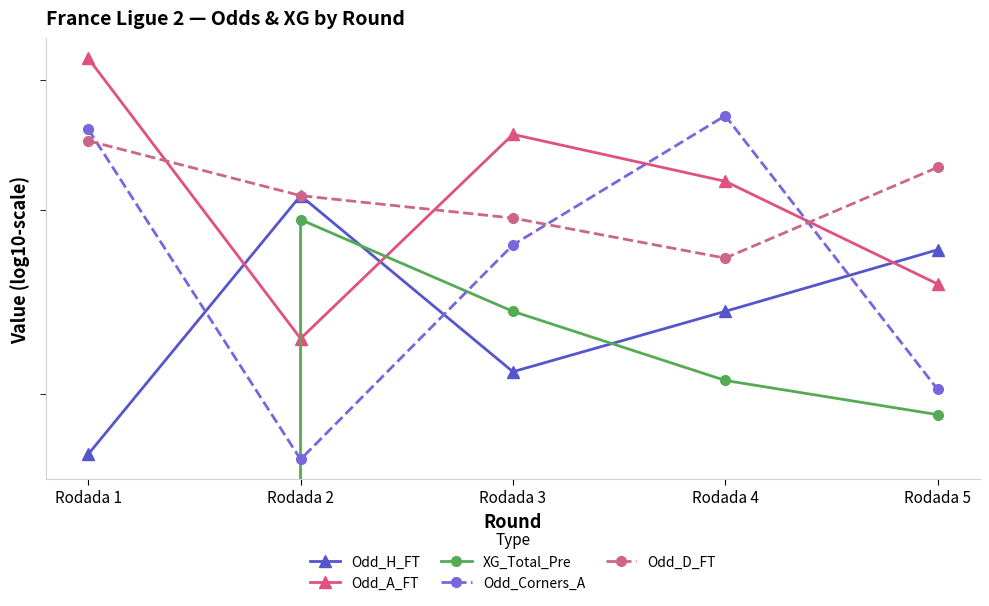

Which series has the largest total across all categories?

Odd_A_FT